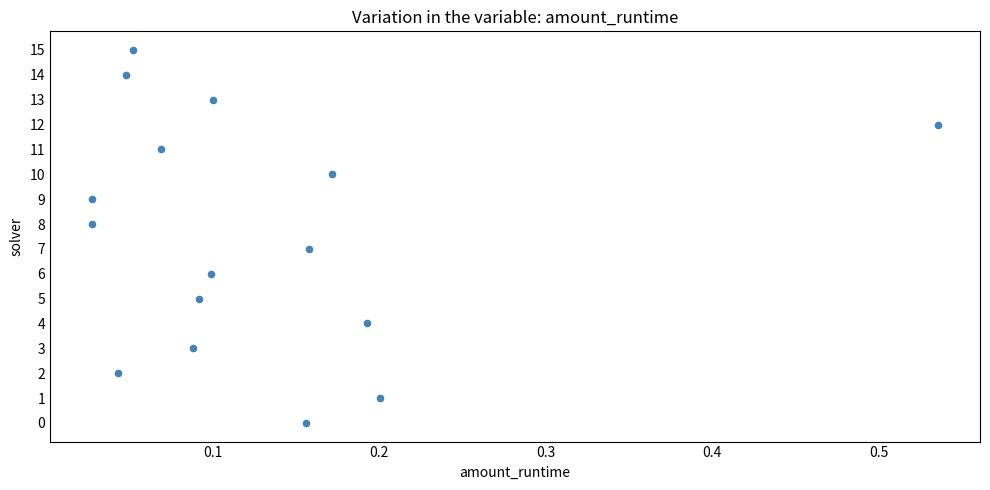

What is the range of Y values (max minus min)?

15